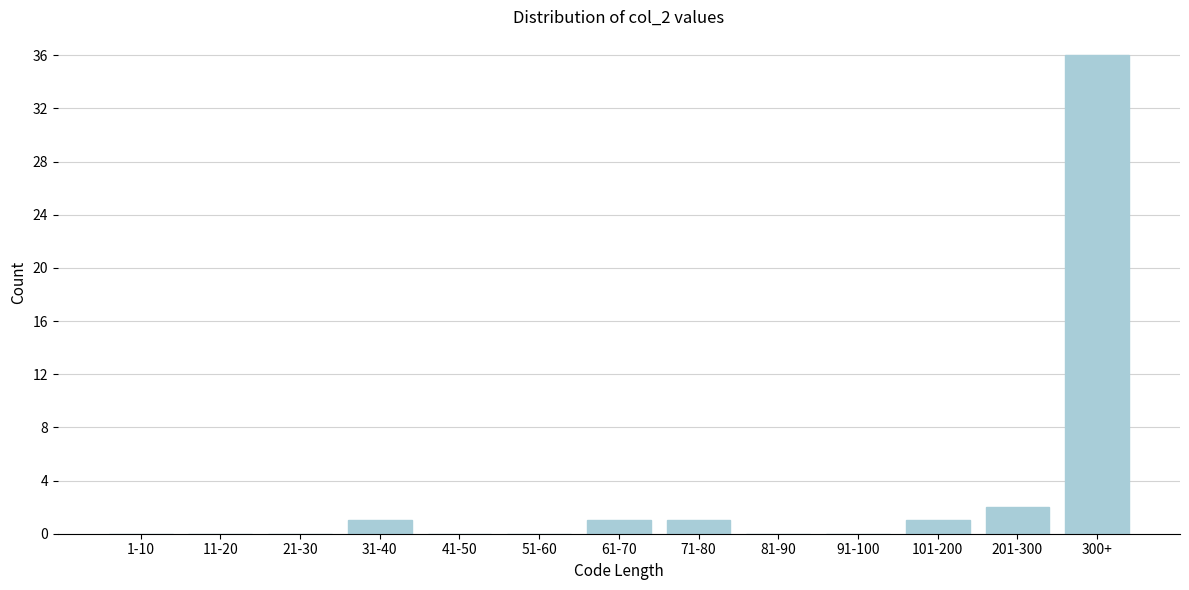

Reading left to right, list all the values displayed in this chart.

1-10=0	11-20=0	21-30=0	31-40=1	41-50=0	51-60=0	61-70=1	71-80=1	81-90=0	91-100=0	101-200=1	201-300=2	300+=36